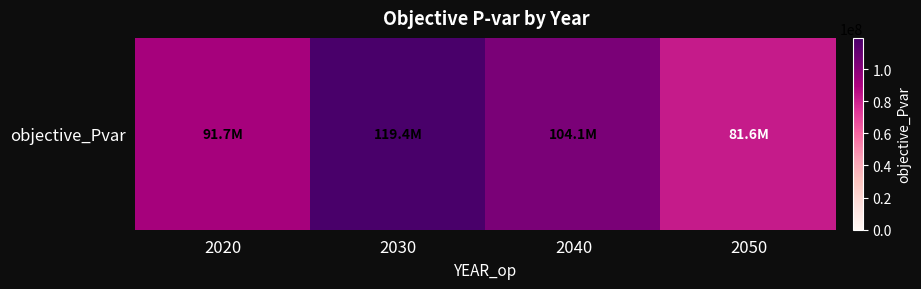

Approximately how many times larger is the value at 2030 compared to 2020?

1.3